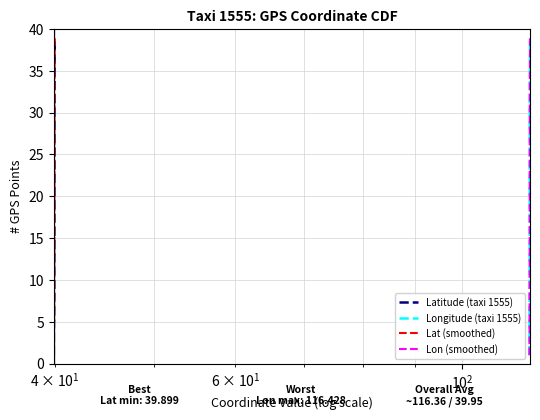

What is the sum of the Lon (smoothed) values at 21 and 33?

56